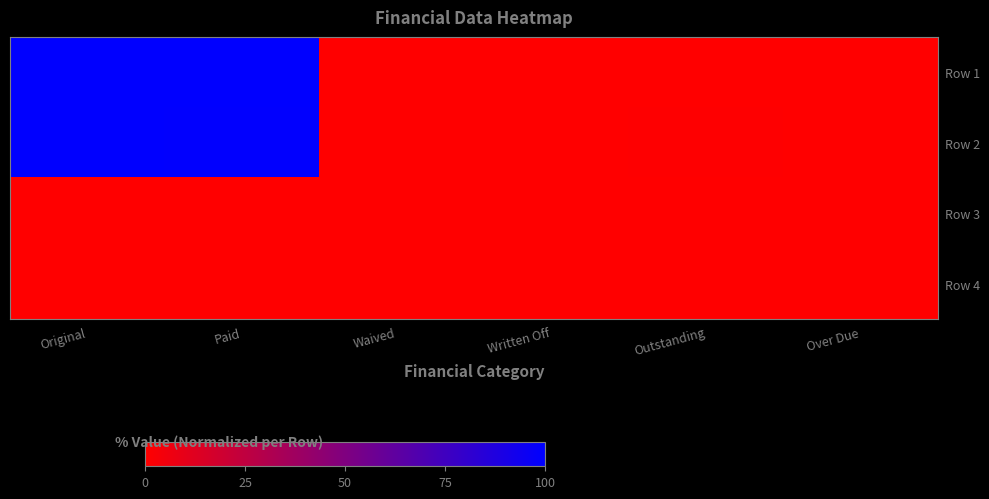

List the series in order of their peak value, highest first.

Row 1, Row 2, Row 3, Row 4